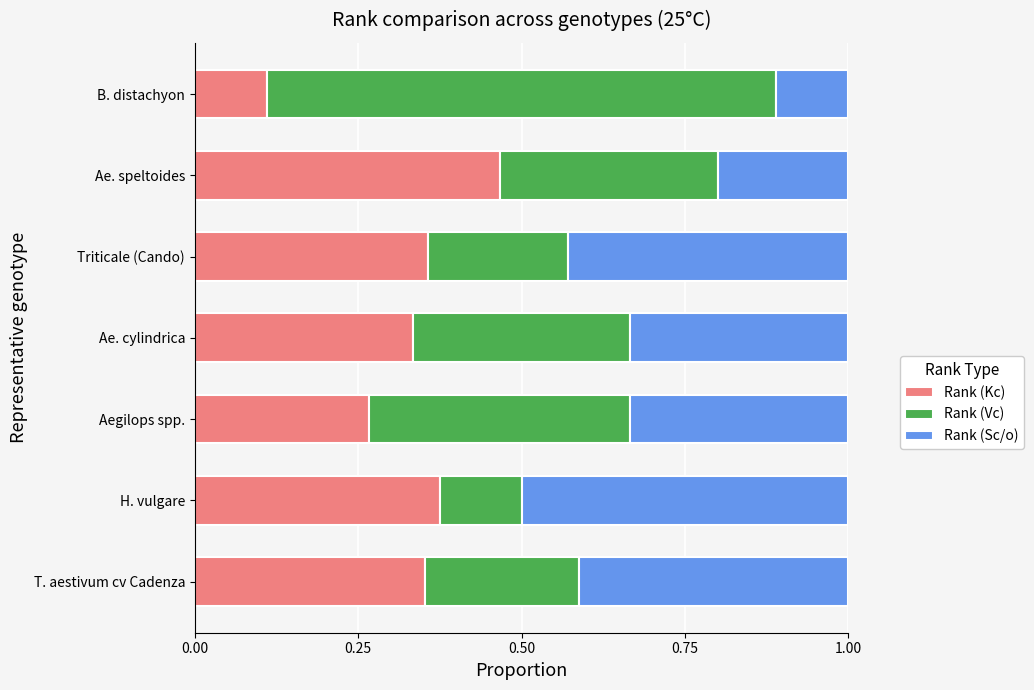

Where is Rank (Kc) nearest to the value 0?

B. distachyon